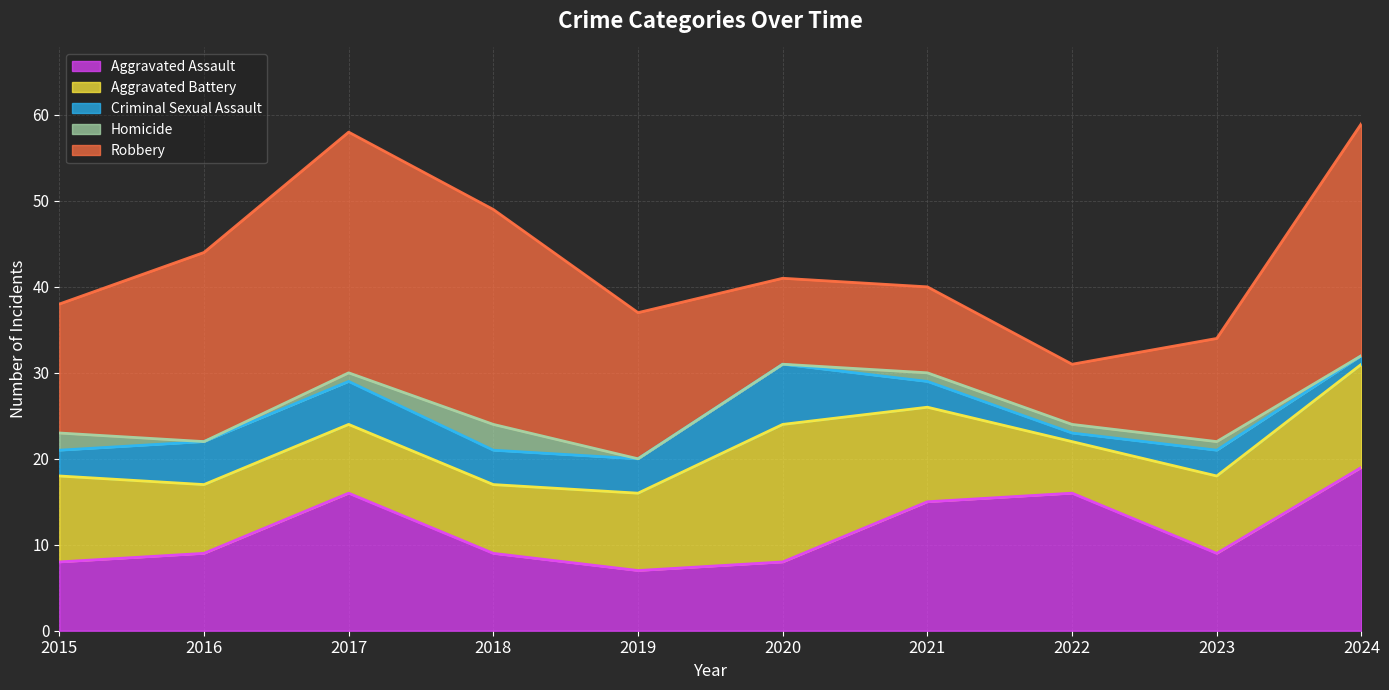

Which has a higher value, 2021 or 2015?

2021